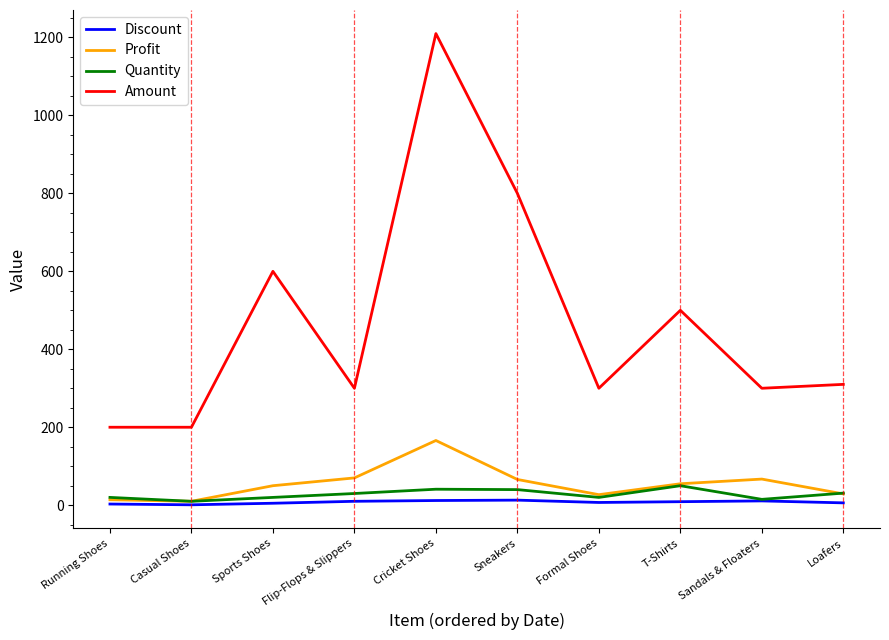

True or false: Quantity has a value of 20 at Running Shoes.

True